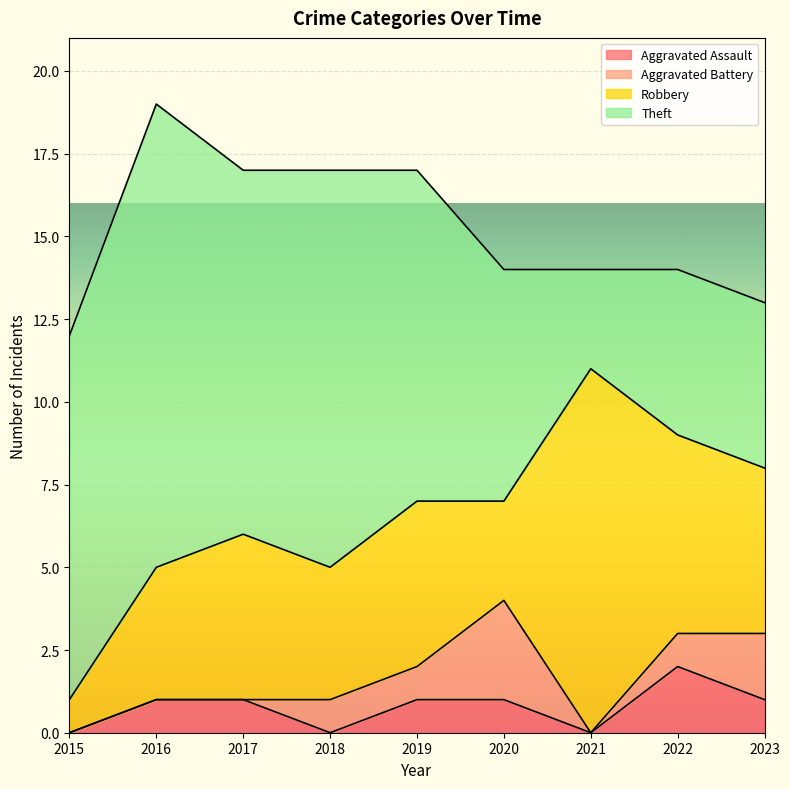

What is the sum of all Aggravated Assault values?

7